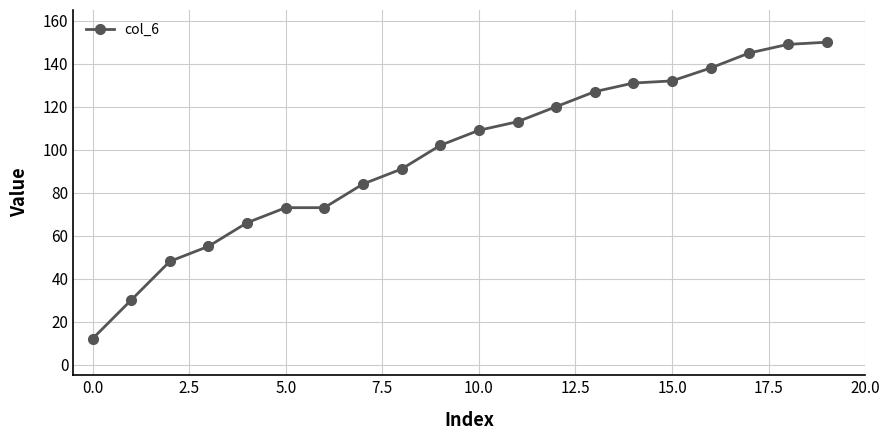

What is the value of the 18th point from the left?

145